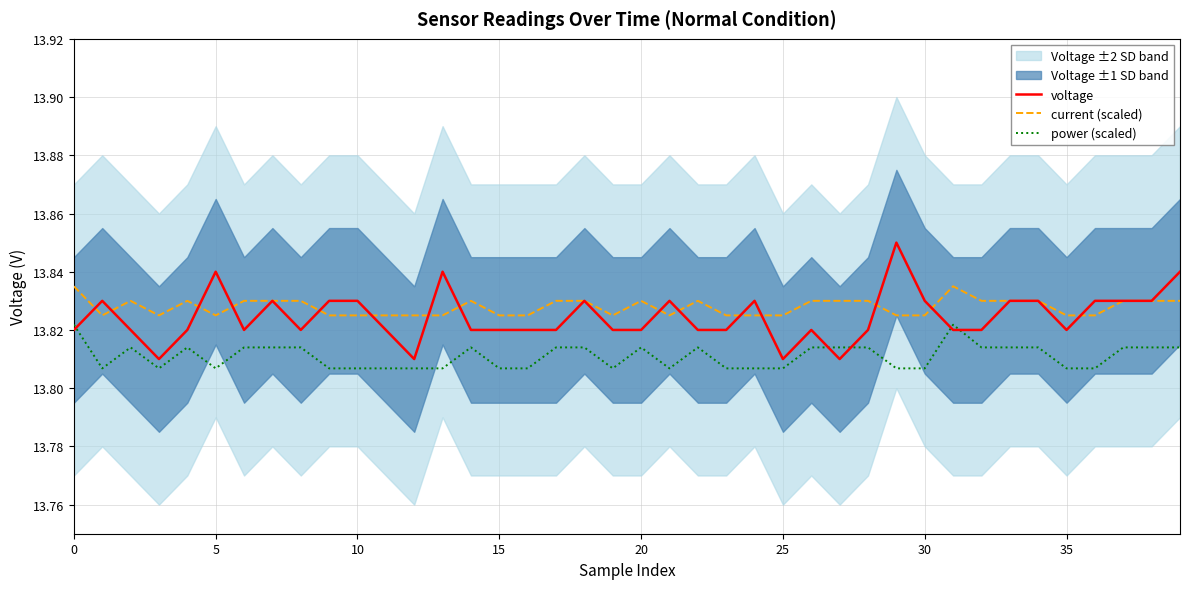

How many series are shown in this chart?

3